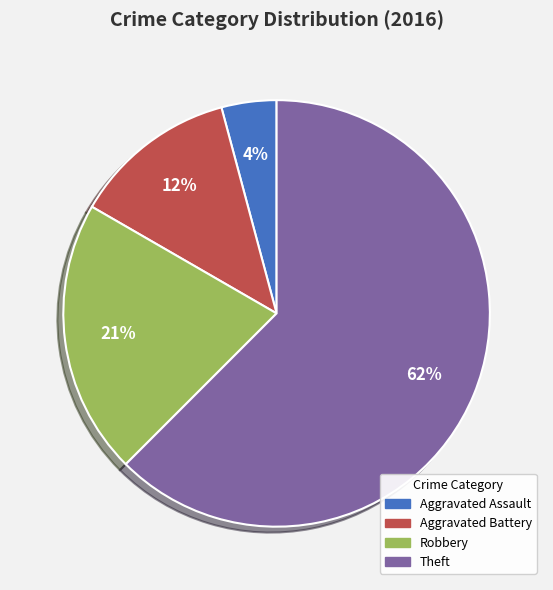

Which has a higher value, Aggravated Battery or Theft?

Theft